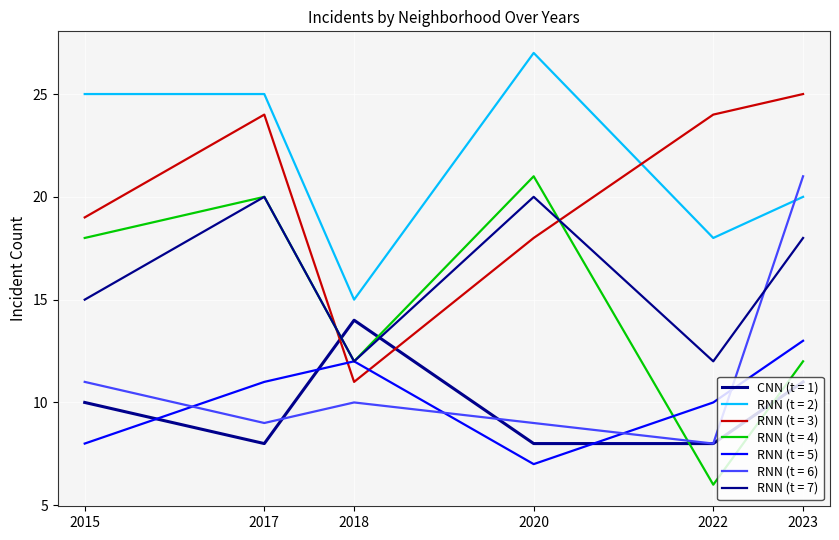

Does the chart display data point markers on the line(s)?

No